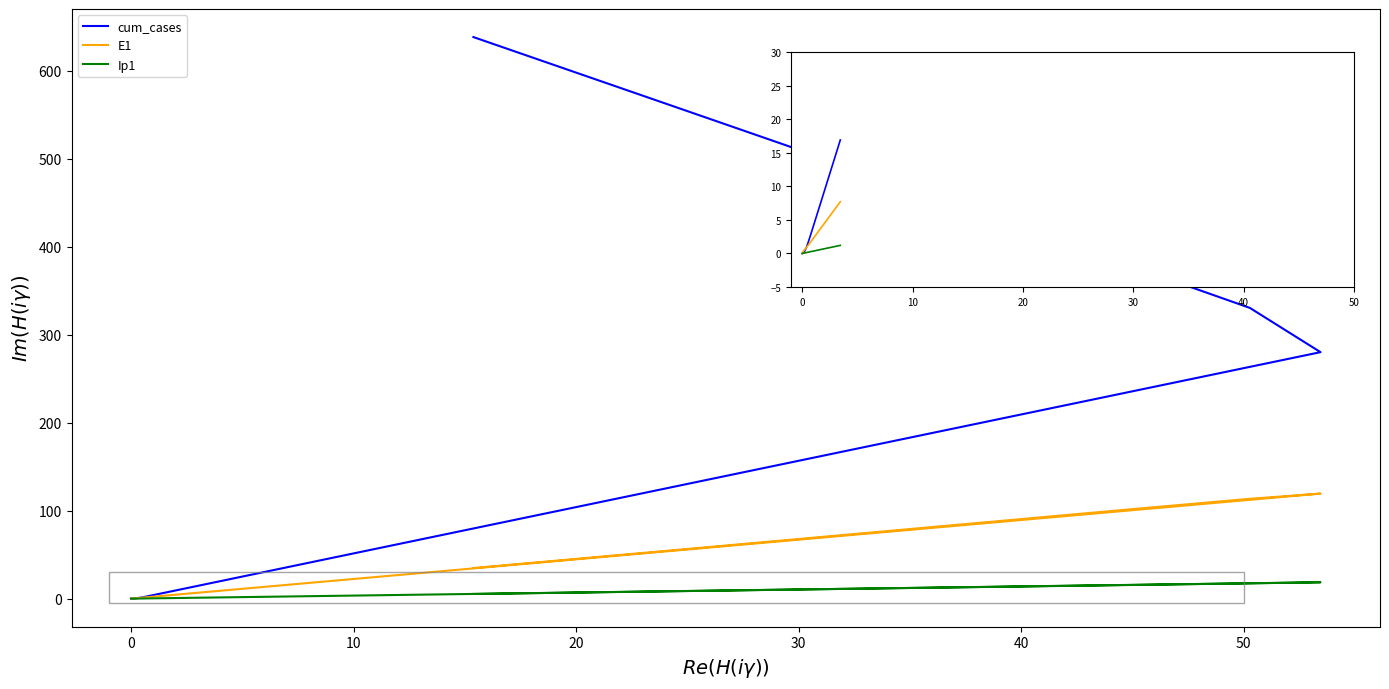

How many lines are shown in the chart?

3